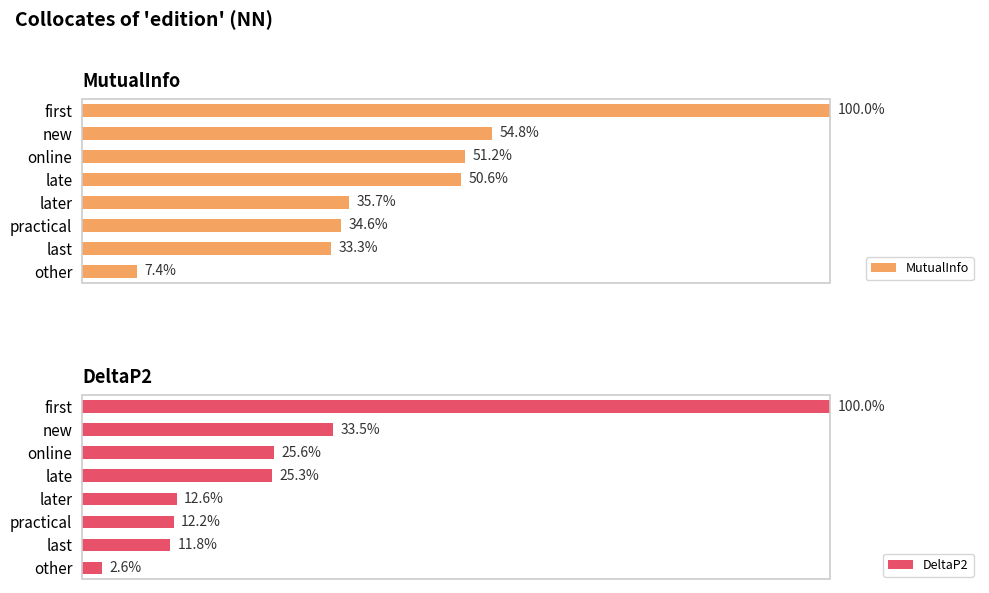

Which category has the lowest value in the MutualInfo series?

other